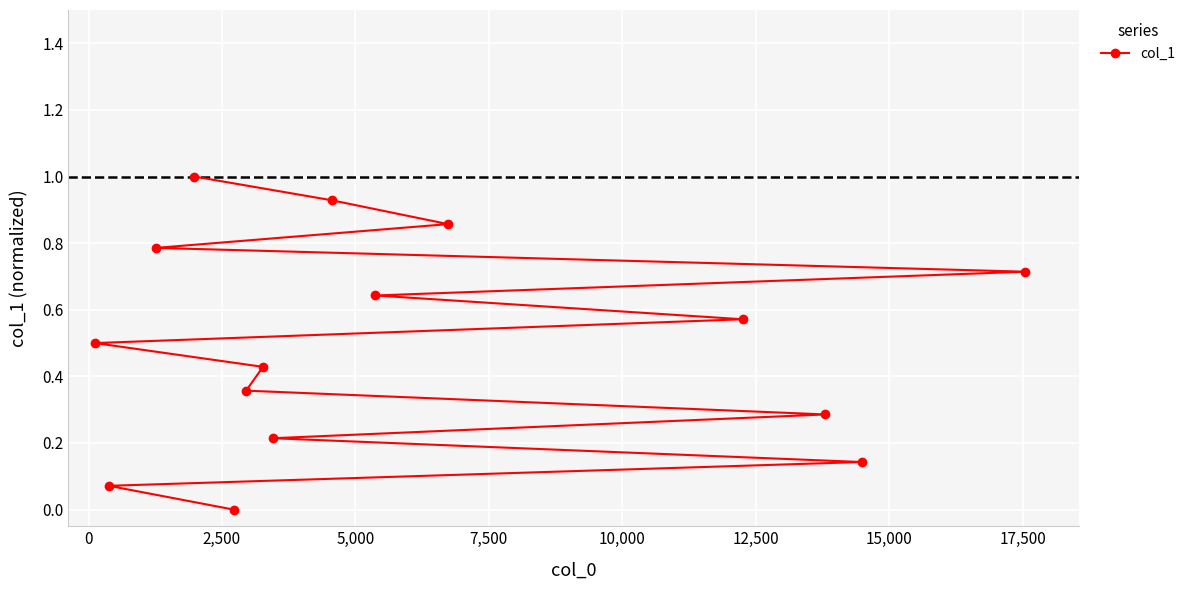

How many lines are shown in the chart?

1